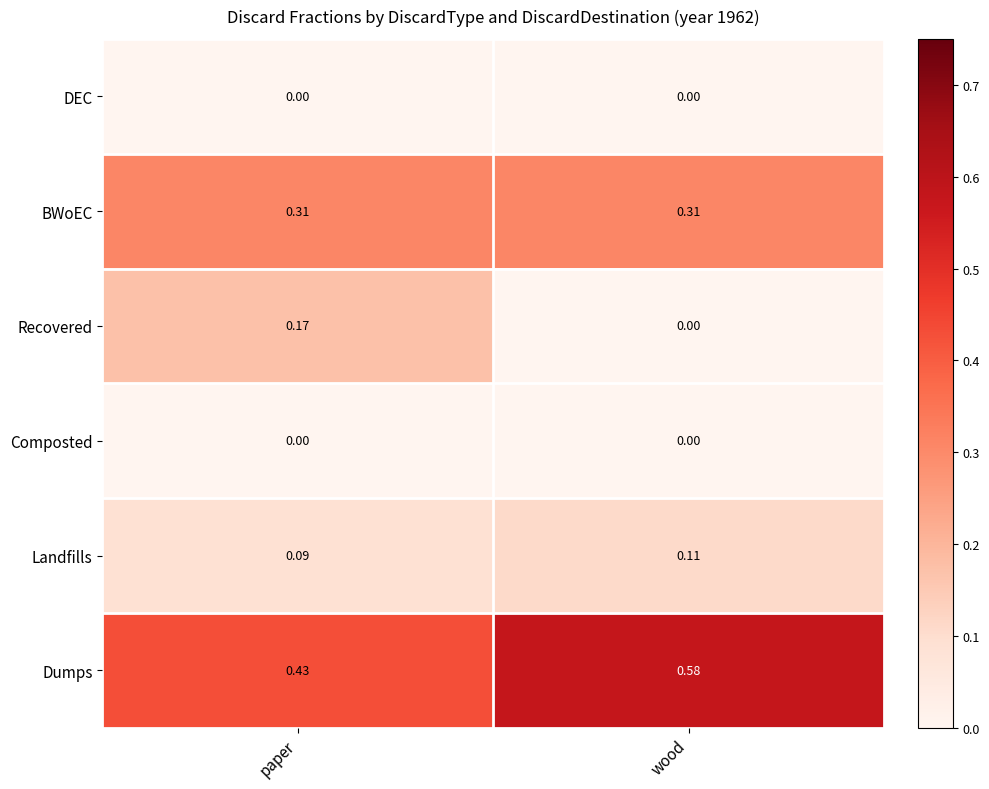

List the labels in order of Recovered value, largest first.

paper, wood